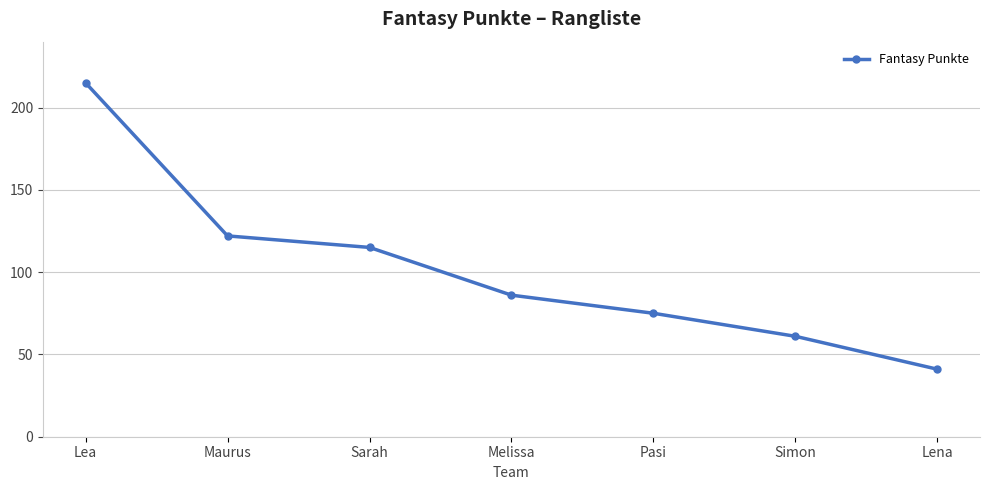

Rank the categories by value from lowest to highest.

Lena, Simon, Pasi, Melissa, Sarah, Maurus, Lea